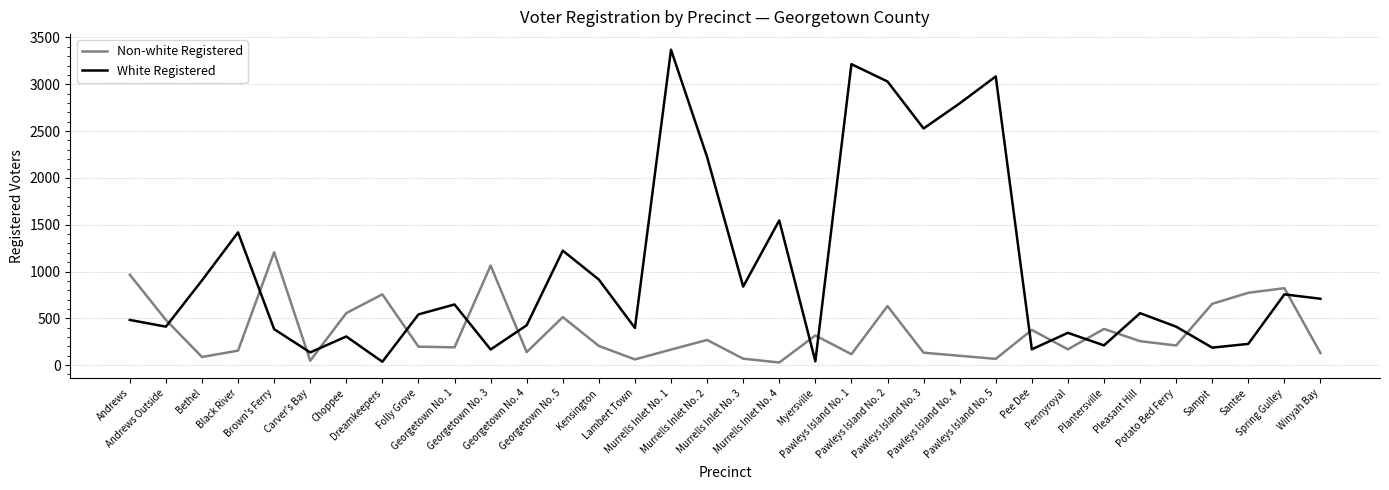

What is the maximum value shown in the chart?

3369